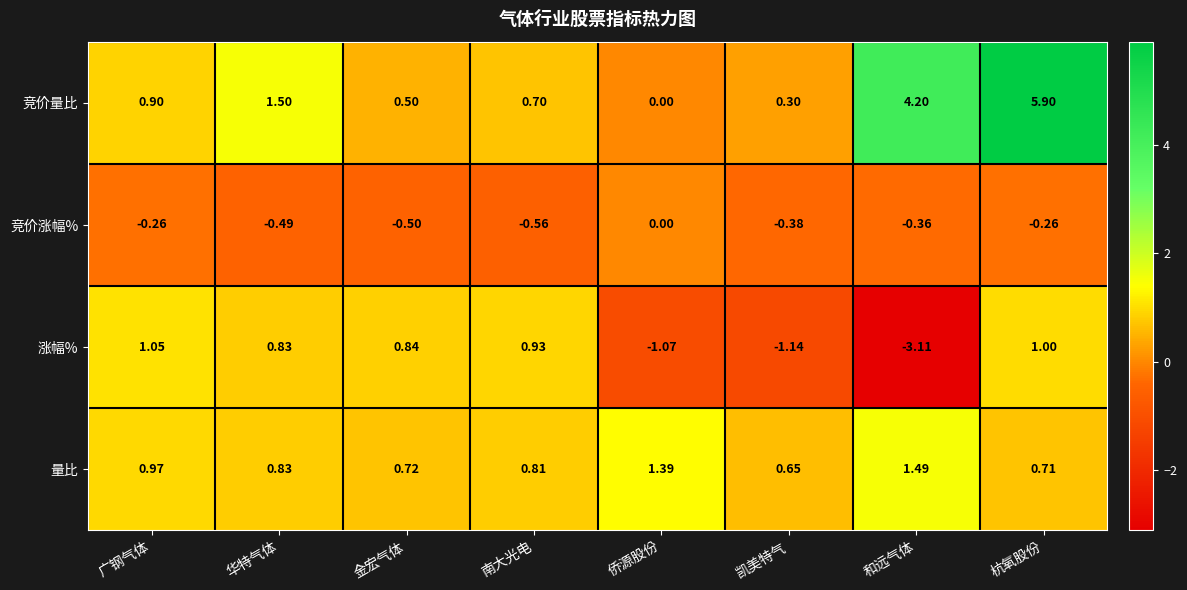

Which series has the widest spread of values?

竞价量比